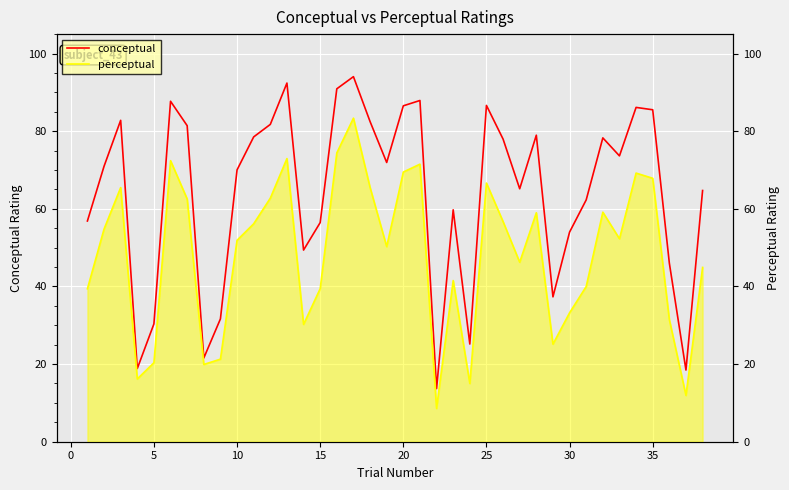

How many values in the perceptual series are below 52?

19